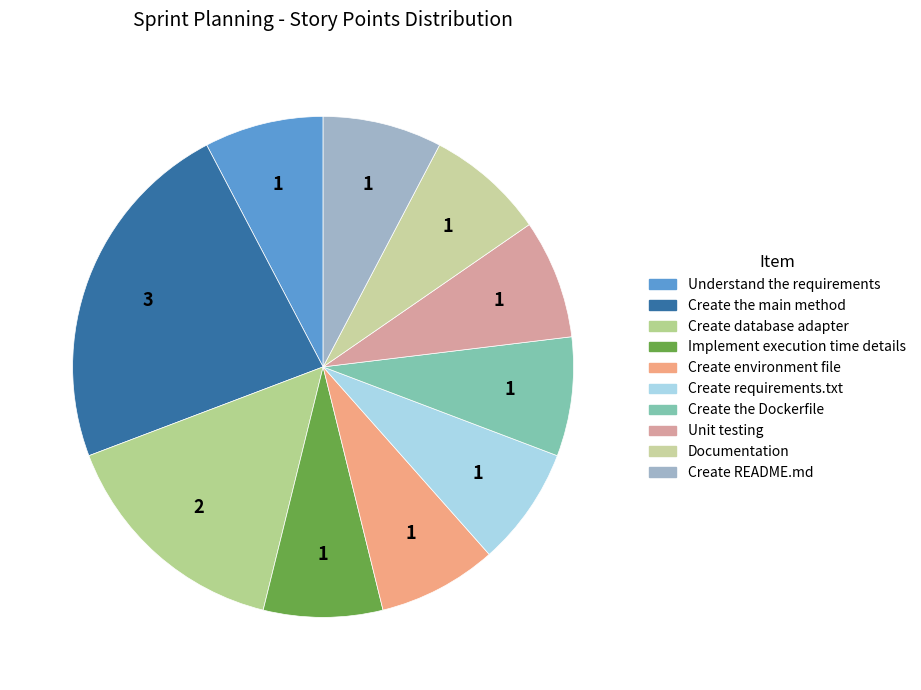

The Create README.md slice represents 18% of the pie. True or false?

False